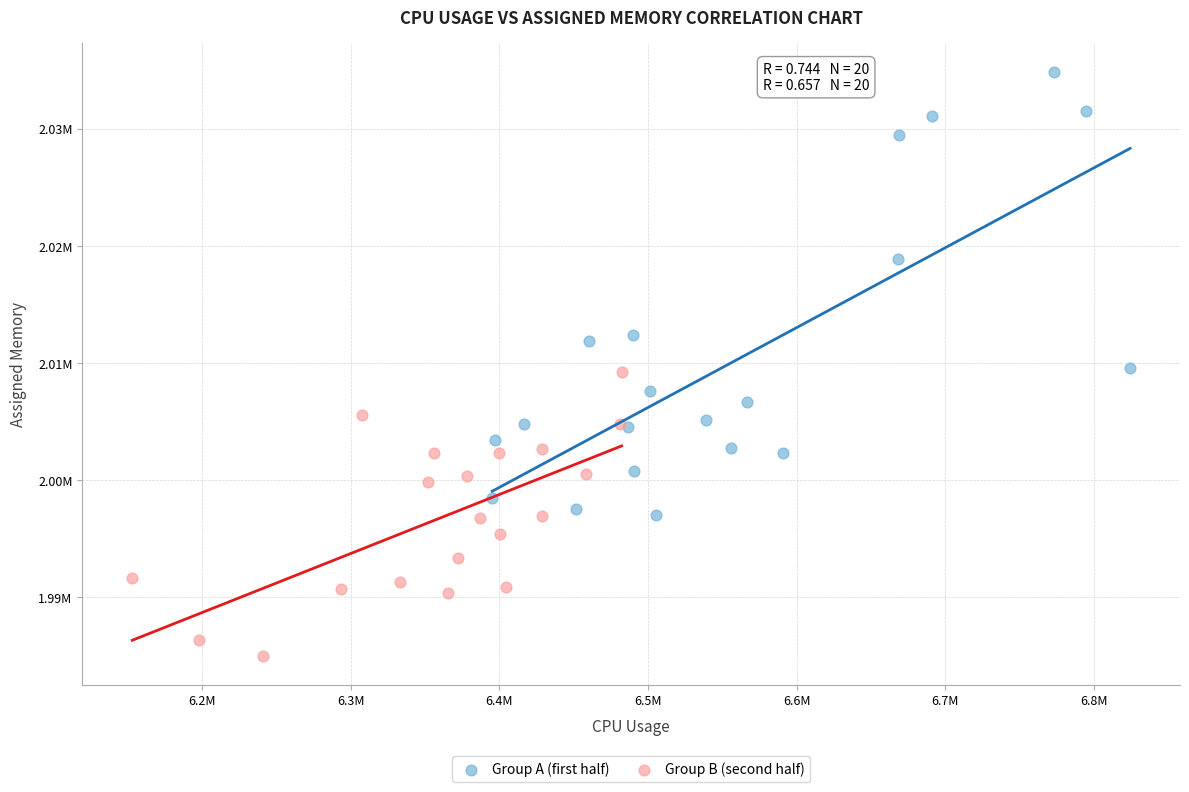

What are all the series names shown in the legend?

Group A (first half), Group B (second half)